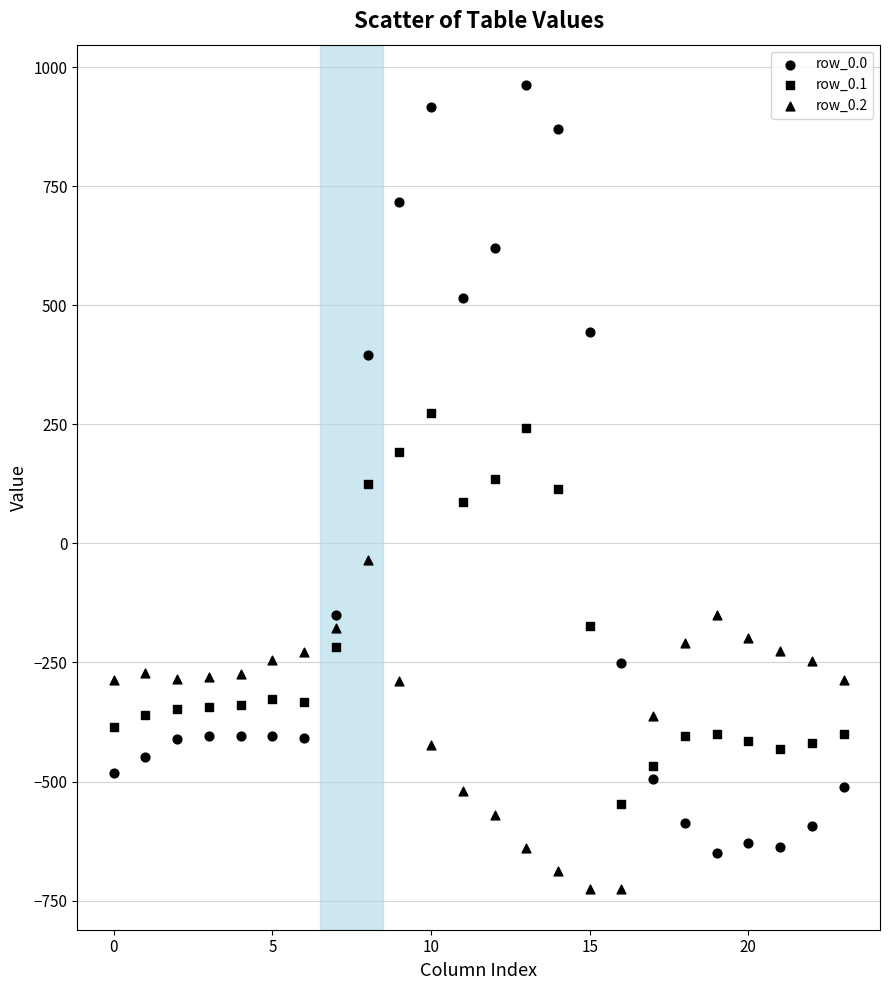

How many data points are displayed?

72